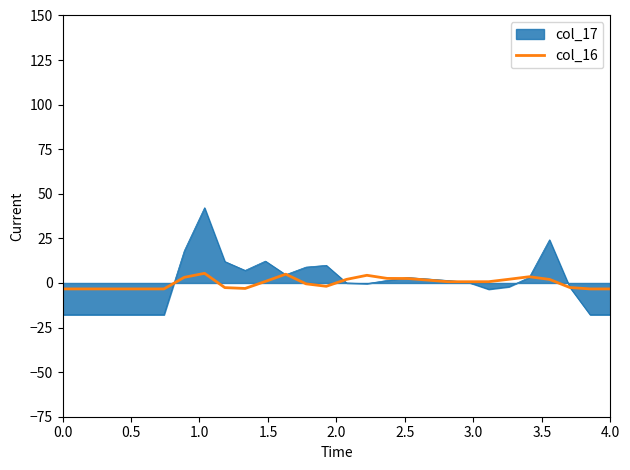

What is the highest value of the col_16 series?

5.4